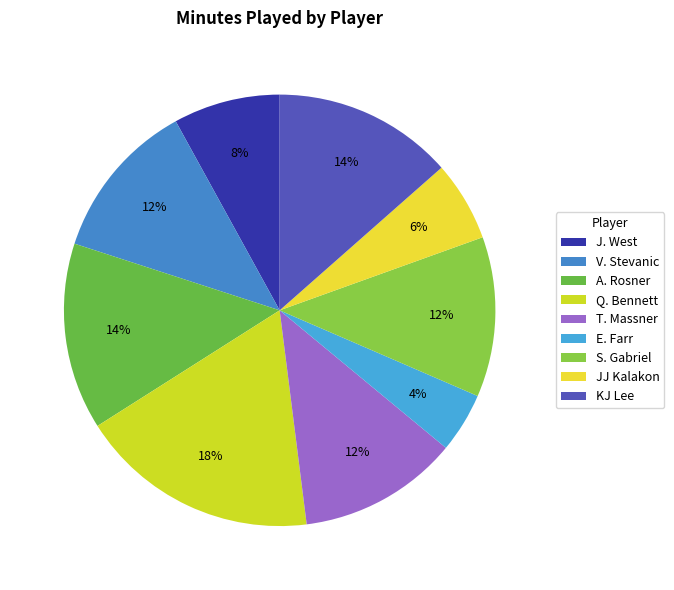

What is the smallest slice in the pie chart?

E. Farr